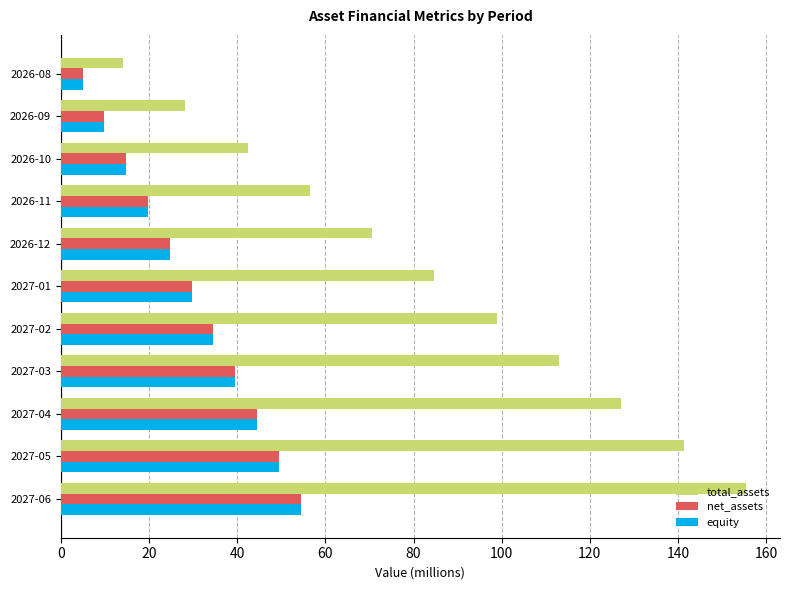

The value of equity at 2027-02 is 34.6. True or false?

True